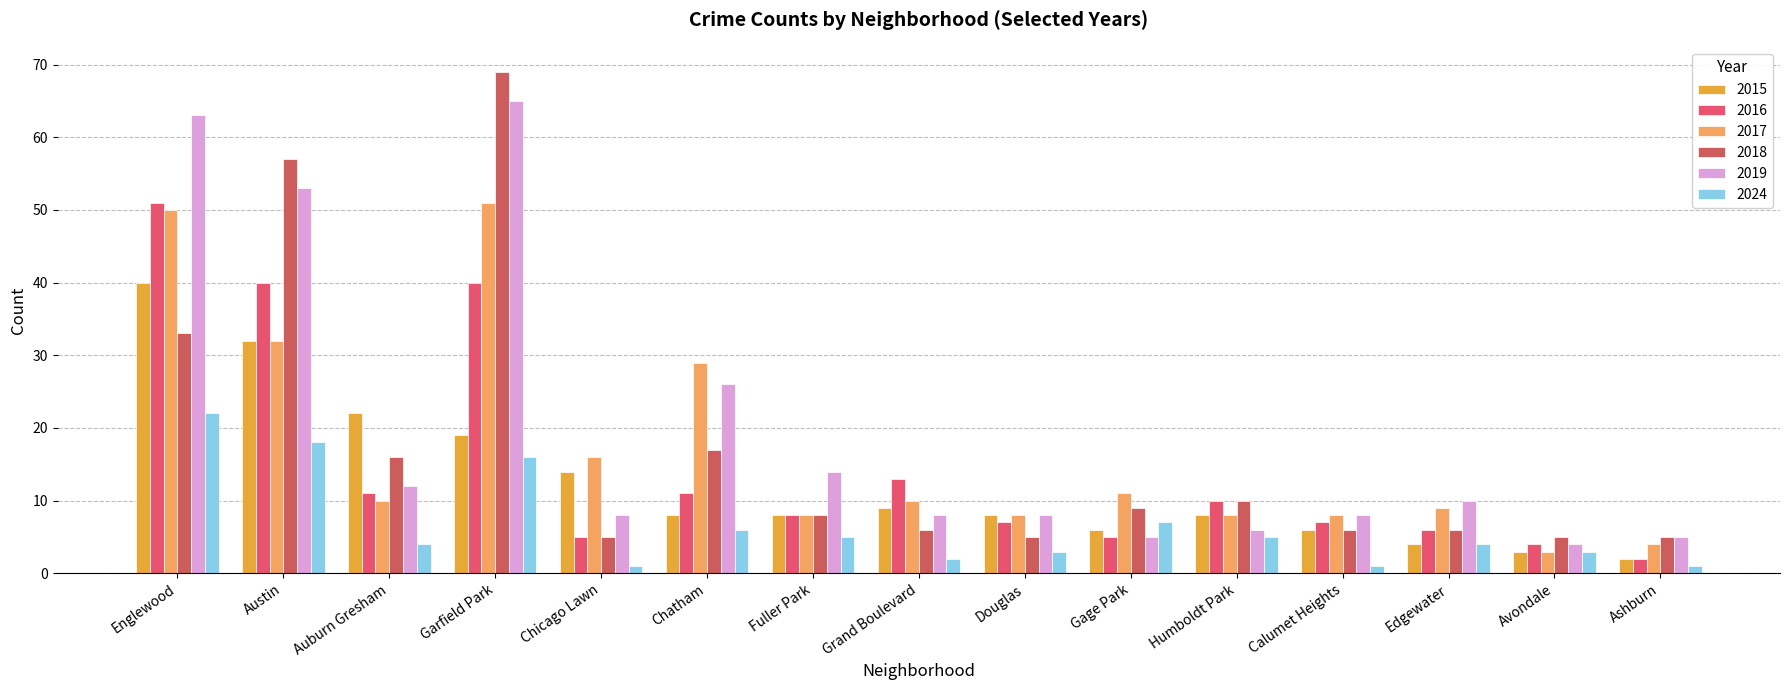

Does the chart contain any negative values?

No